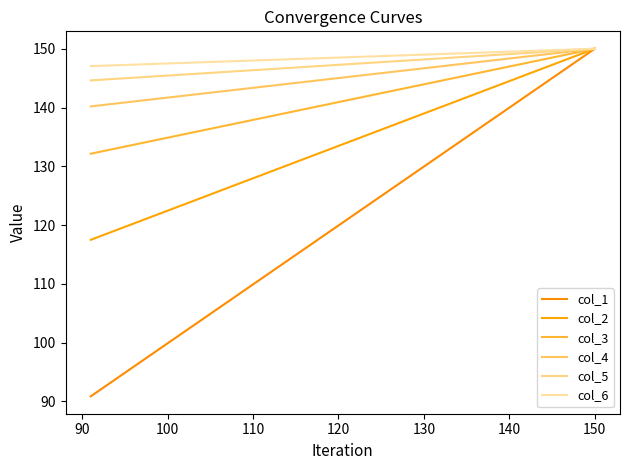

How many lines are shown in the chart?

6